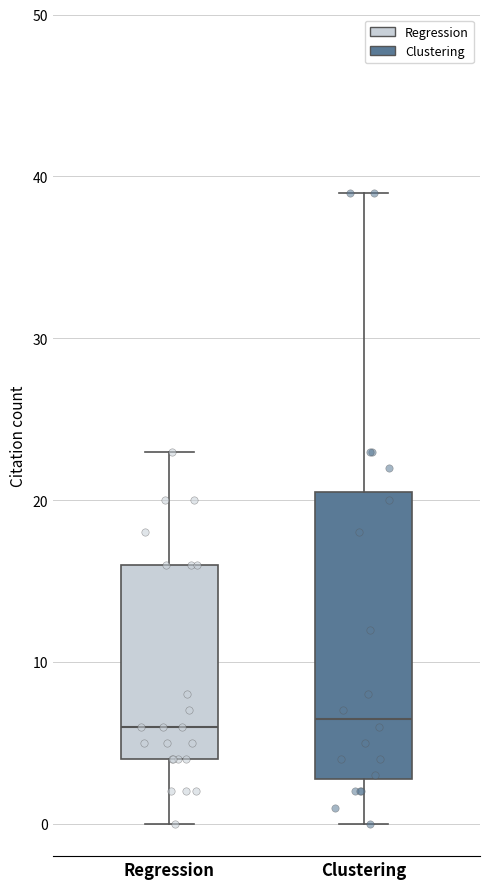

Reading left to right, transcribe this box plot: for each box, give where its median line is, the range the box spans, and where its two whiskers end, as read against the y-axis. The values are not printed on the chart, so give them approximately, as read against the axis.

Regression: median 6, box 4 to 16, whiskers 0 to 23
Clustering: median 7, box 3 to 21, whiskers 0 to 39